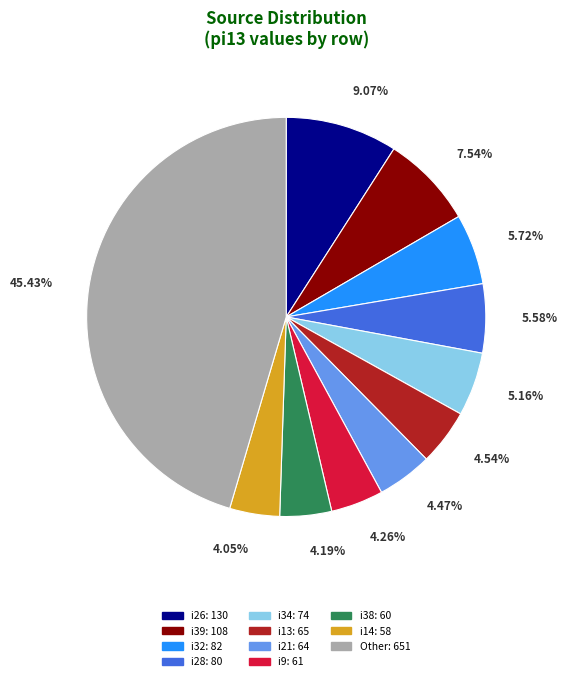

Is there a majority slice in this chart?

No